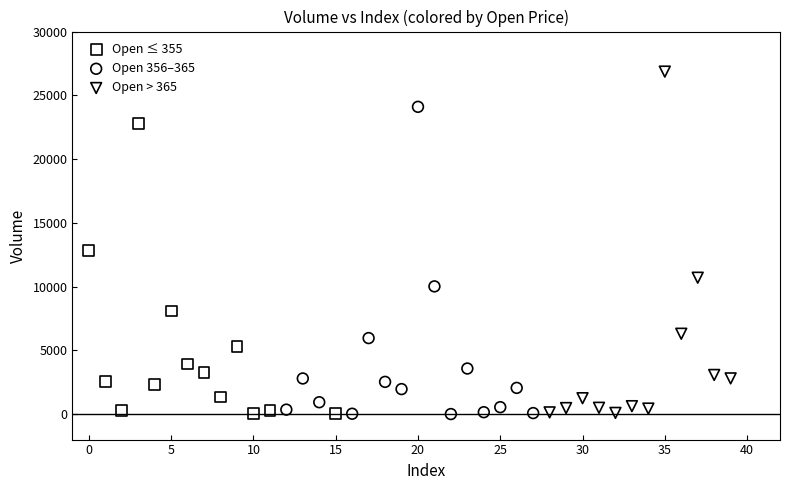

Which series contains the highest Y value?

Open > 365